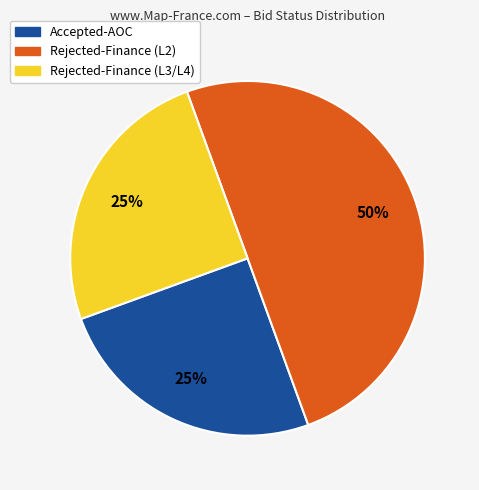

What is the largest slice in the pie chart?

Rejected-Finance (L2)